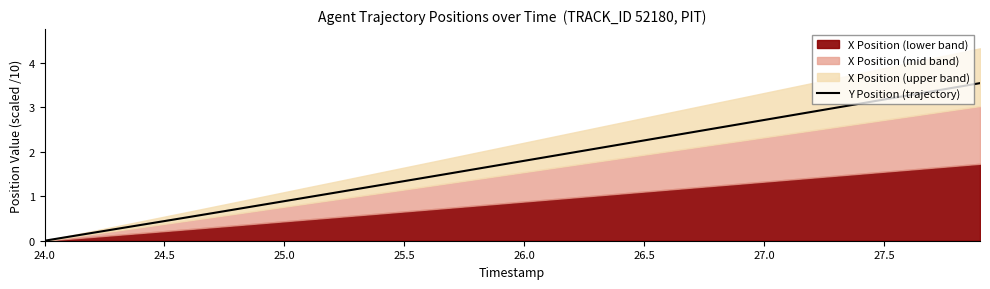

True or false: Y Position (trajectory) has a value of 0.4 at 24.5.

True